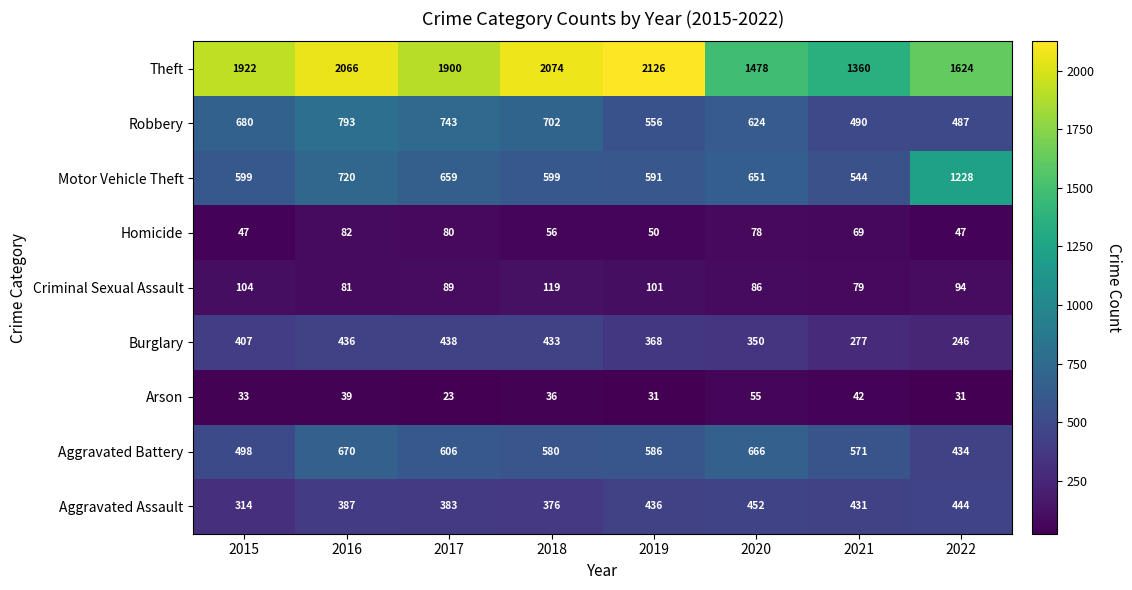

Rank the categories by Theft value from highest to lowest.

2019, 2018, 2016, 2015, 2017, 2022, 2020, 2021